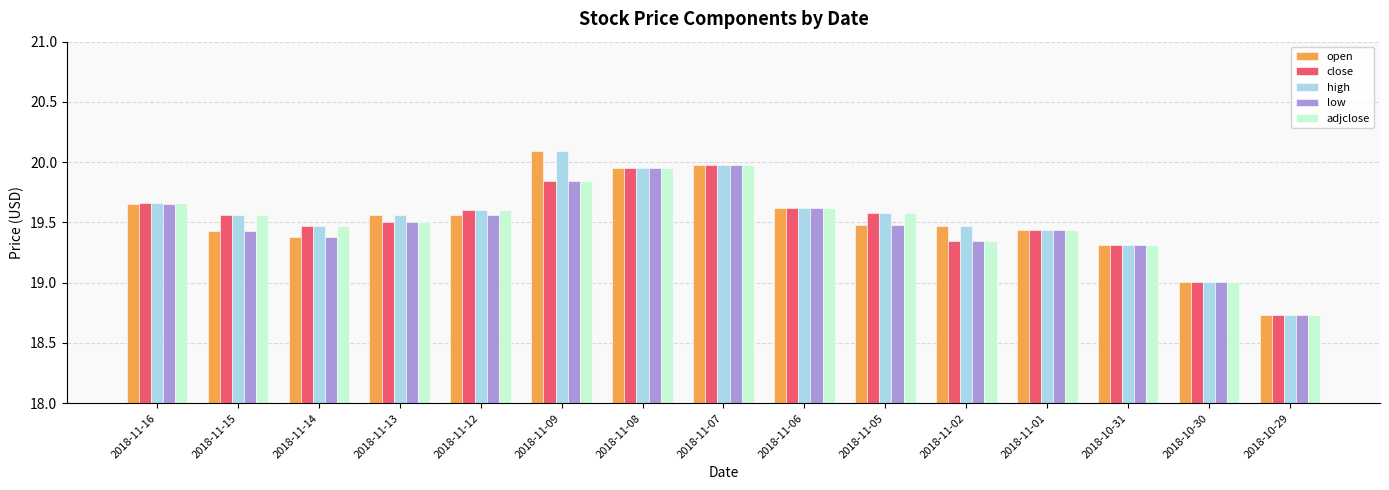

Is the value of close at 2018-11-13 greater than the value of open at 2018-10-29?

Yes